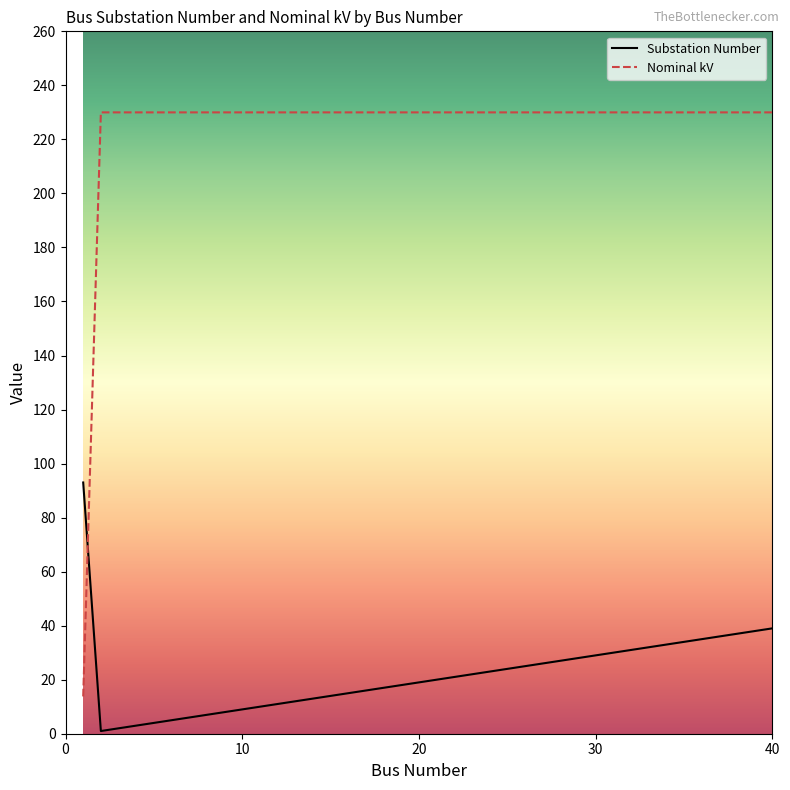

Which series ends up on top after the final intersection of Nominal kV and Substation Number?

Nominal kV